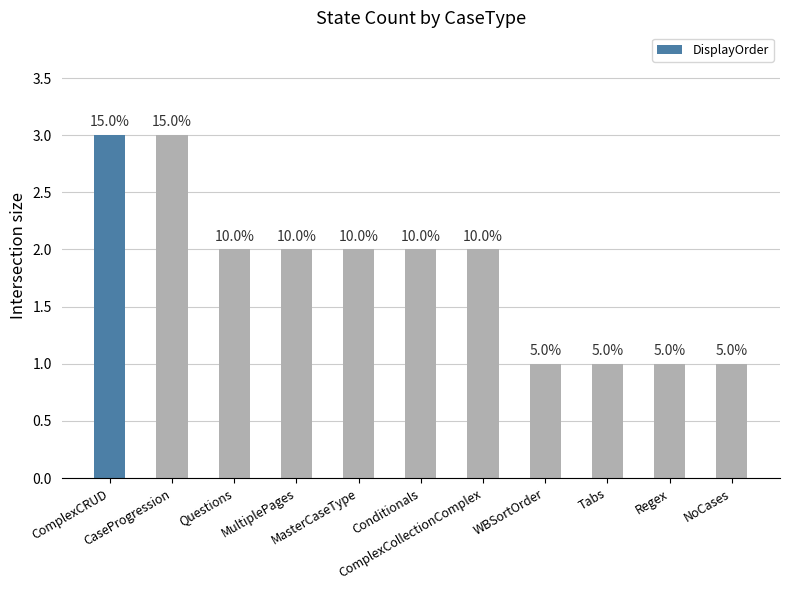

What is the greatest value displayed?

3